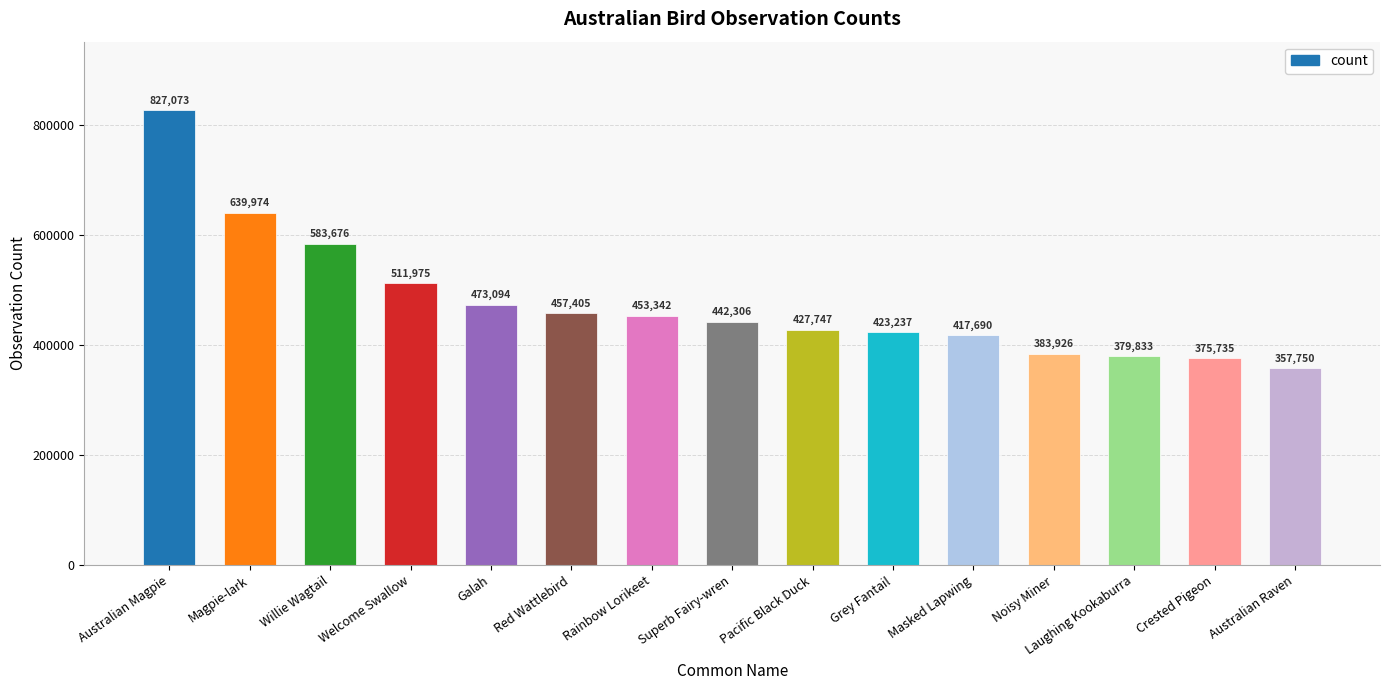

Reading left to right, transcribe all the data shown in this chart.

827073	639974	583676	511975	473094	457405	453342	442306	427747	423237	417690	383926	379833	375735	357750